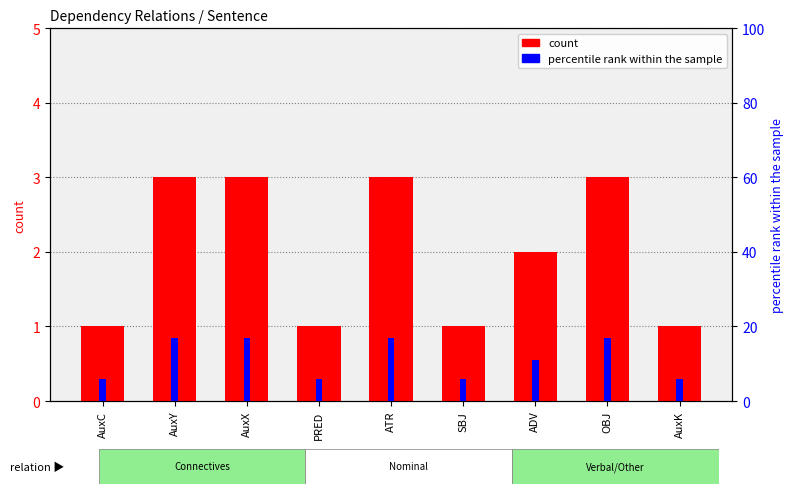

Which series changed the most between AuxC and ATR?

percentile rank within the sample